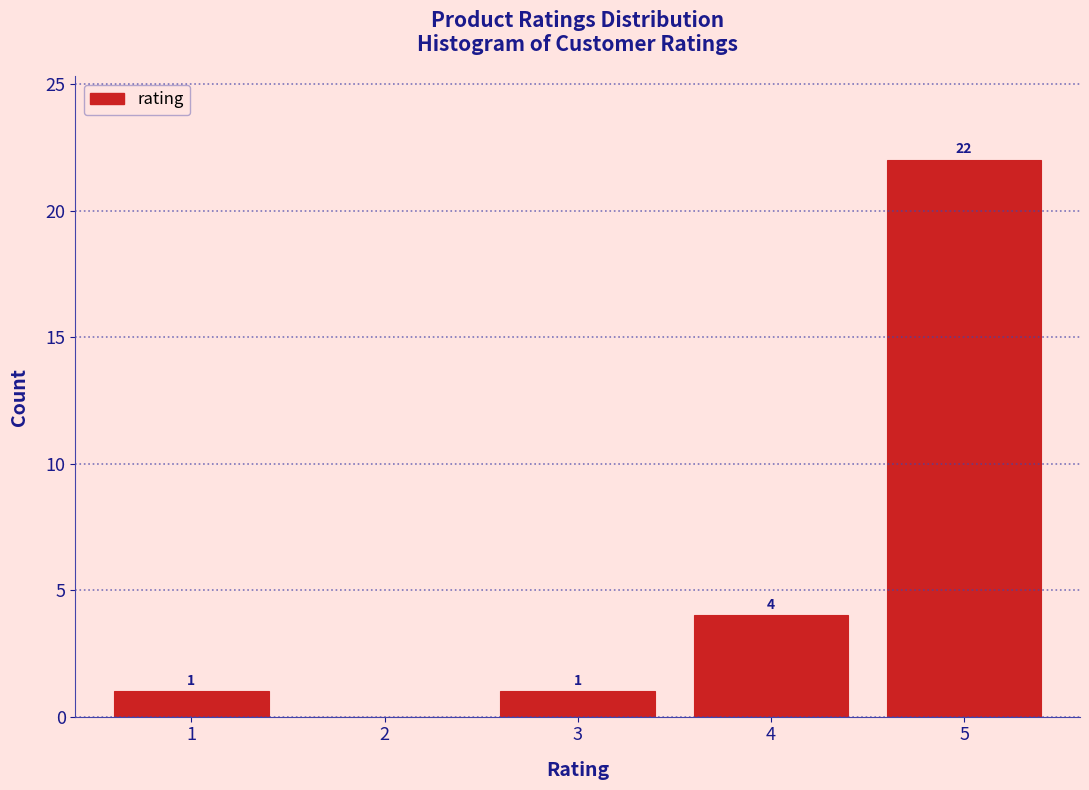

Over which range of the x-axis is the bar tallest?

4.5 to 5.5